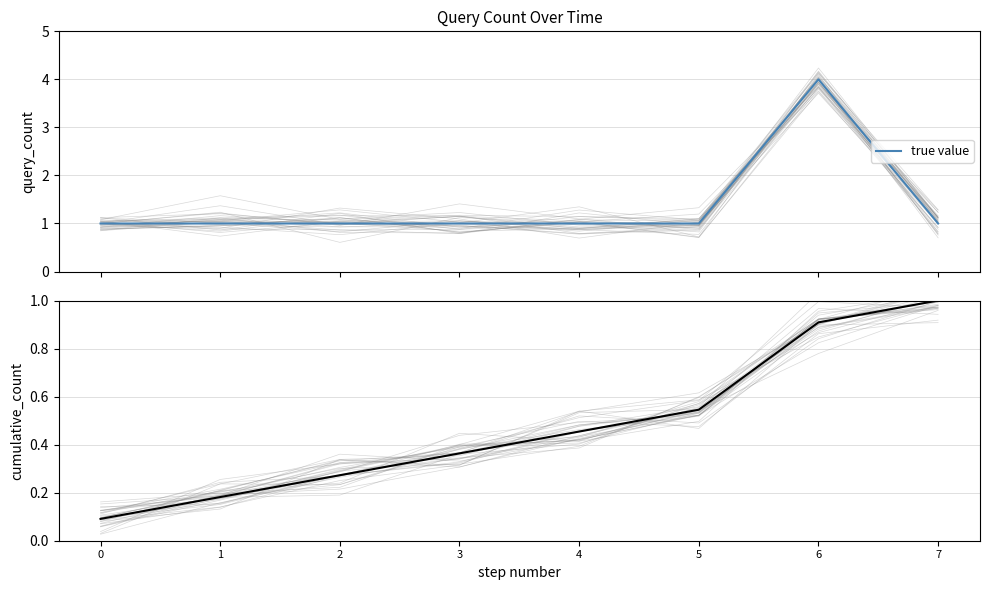

Which category has the highest value in the cumulative series?

7